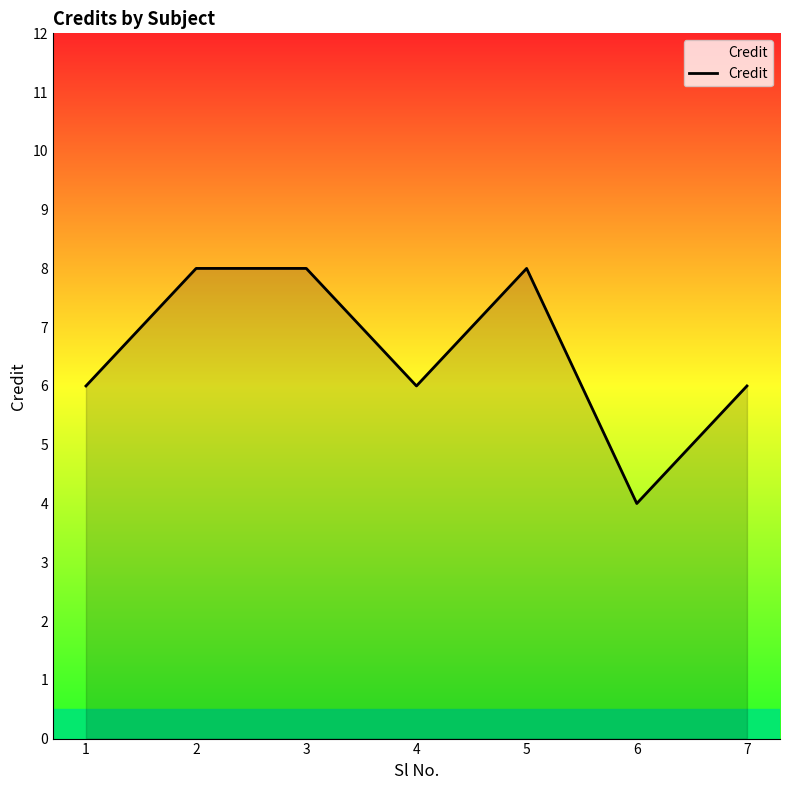

What is the ratio of the value at 5 to the value at 6?

2.0